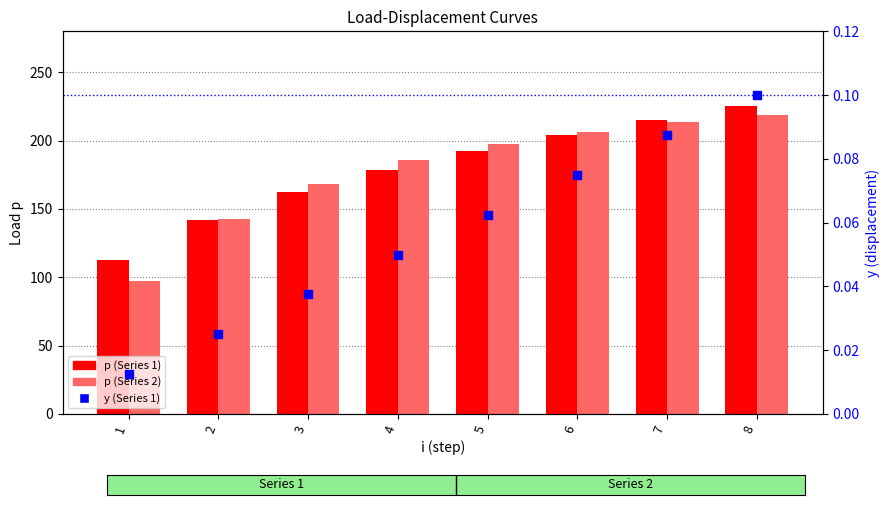

Is the value of p (Series 2) at 5 greater than the value of p (Series 1) at 4?

Yes